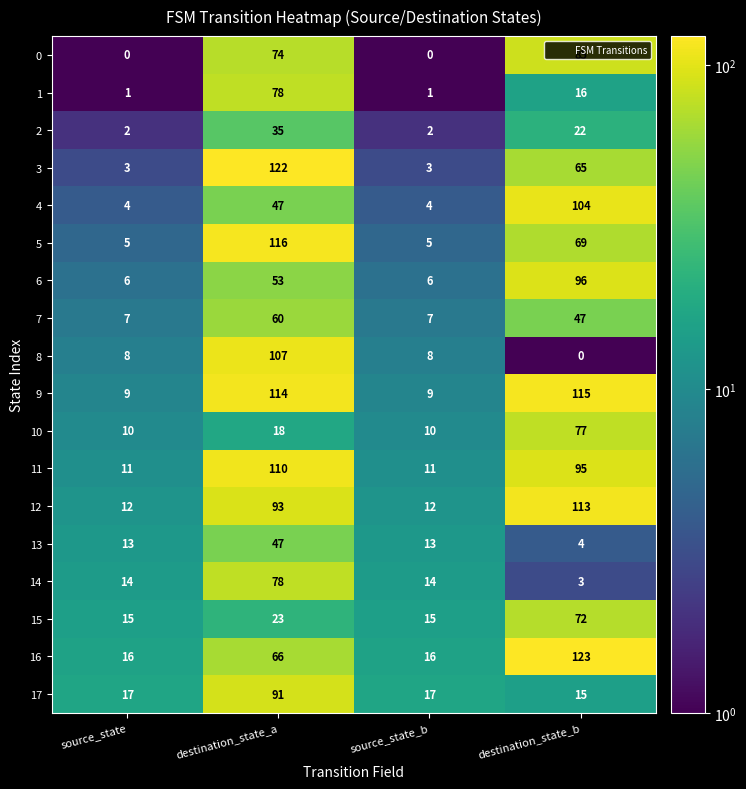

At which category is the sum across all series the highest?

destination_state_a